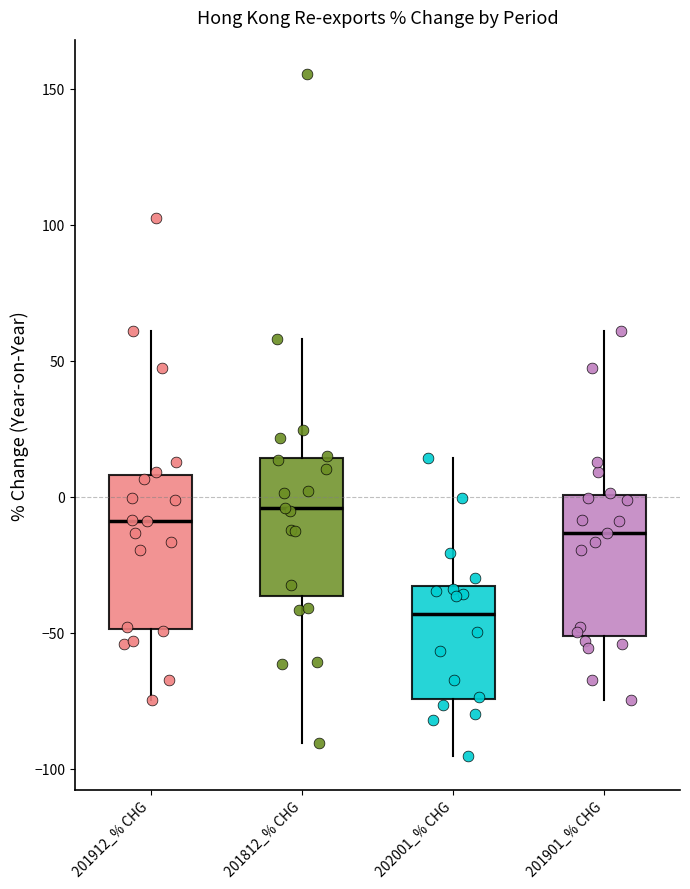

Reading left to right, transcribe this box plot: for each box, give where its median line is, the range the box spans, and where its two whiskers end, as read against the y-axis. The values are not printed on the chart, so give them approximately, as read against the axis.

201912_% CHG: median -10, box -50 to 10, whiskers -75 to 60
201812_% CHG: median -5, box -35 to 15, whiskers -90 to 60
202001_% CHG: median -45, box -75 to -35, whiskers -95 to 15
201901_% CHG: median -15, box -50 to 0, whiskers -75 to 60